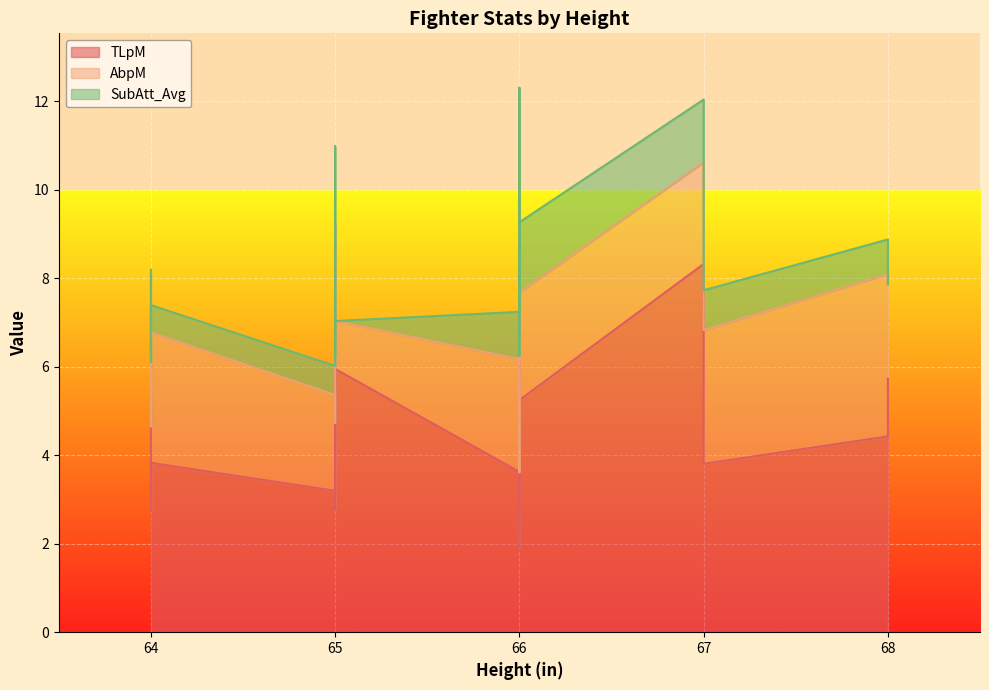

Between 65 and 64, which is larger?

64